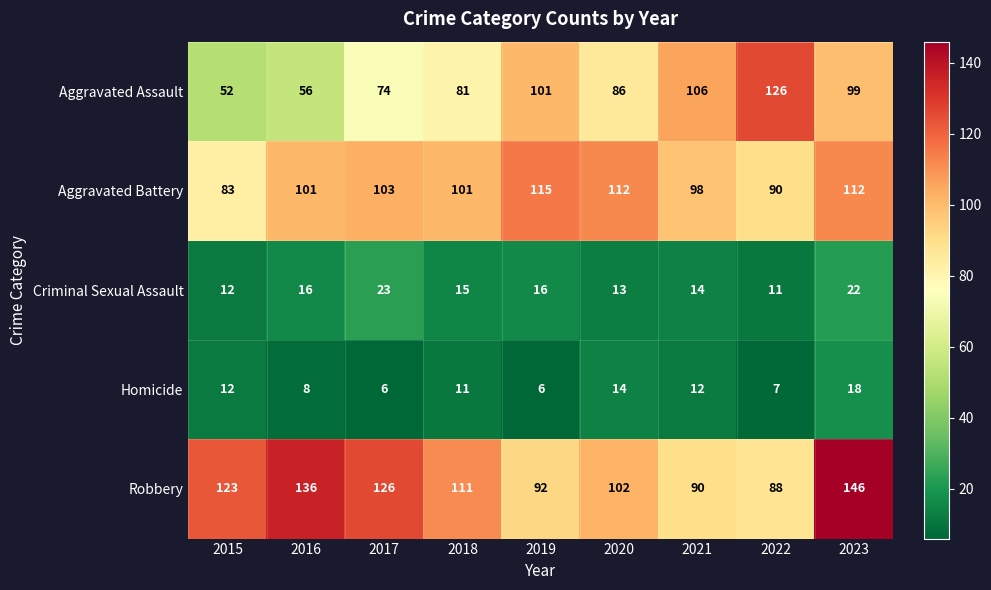

True or false: Robbery has a value of 157 at 2020.

False